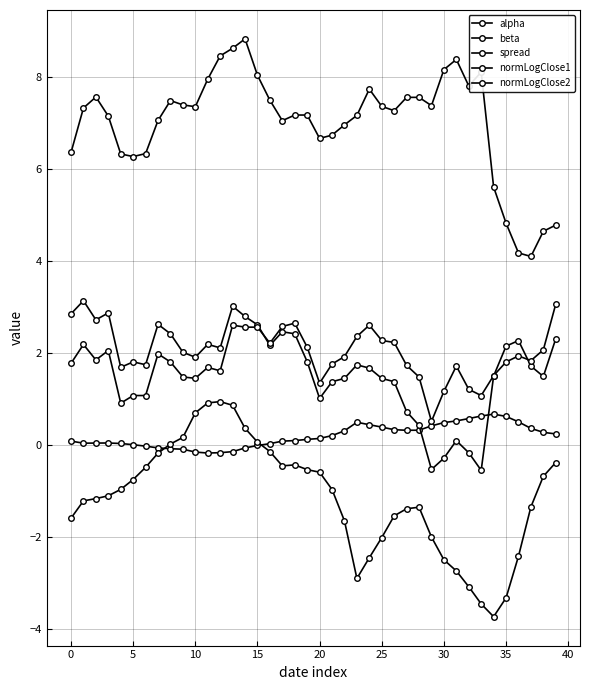

What is the greatest value displayed?

8.8